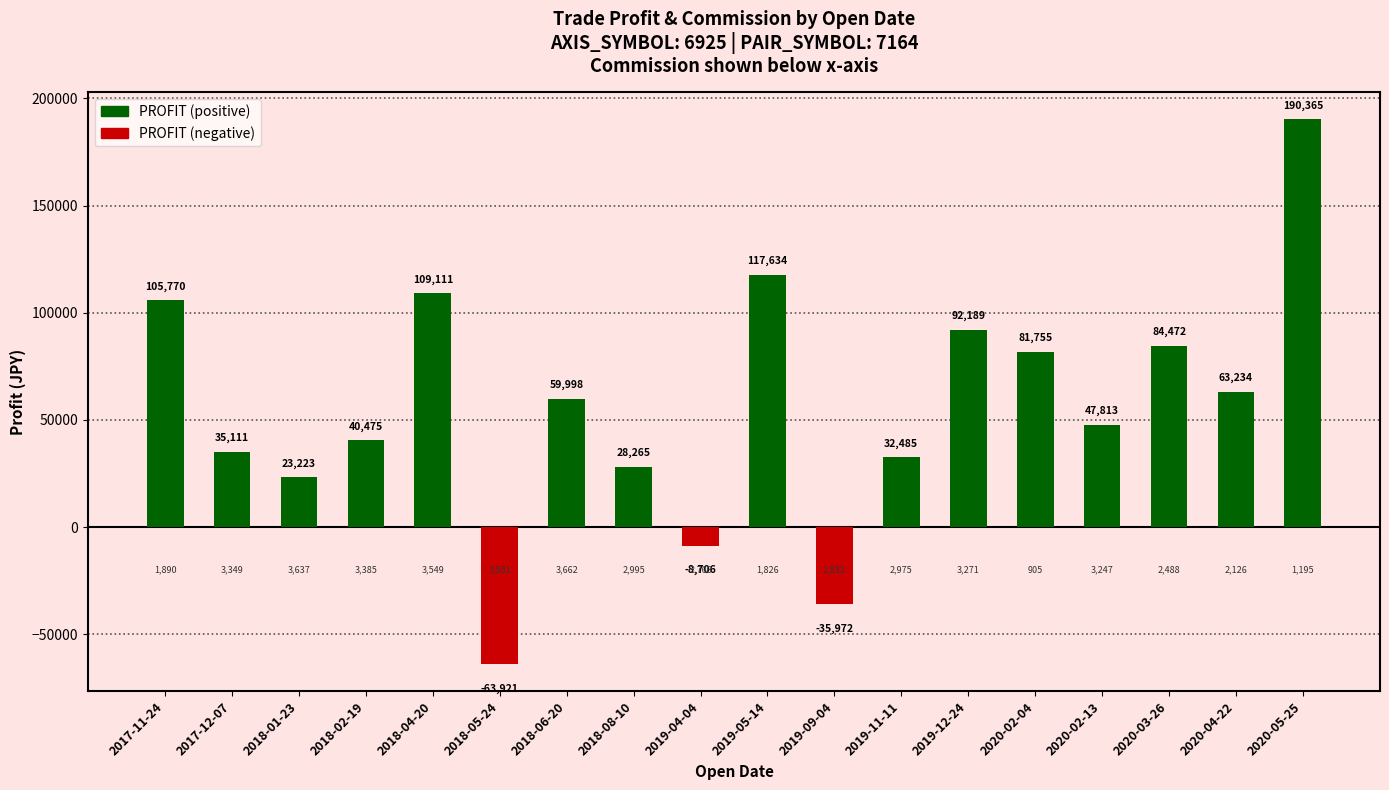

How many values in the PROFIT series exceed 59998?

8